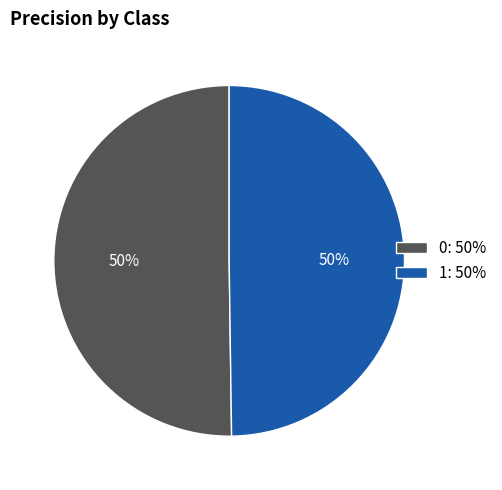

Is it true that 0 is 55% of the pie?

False